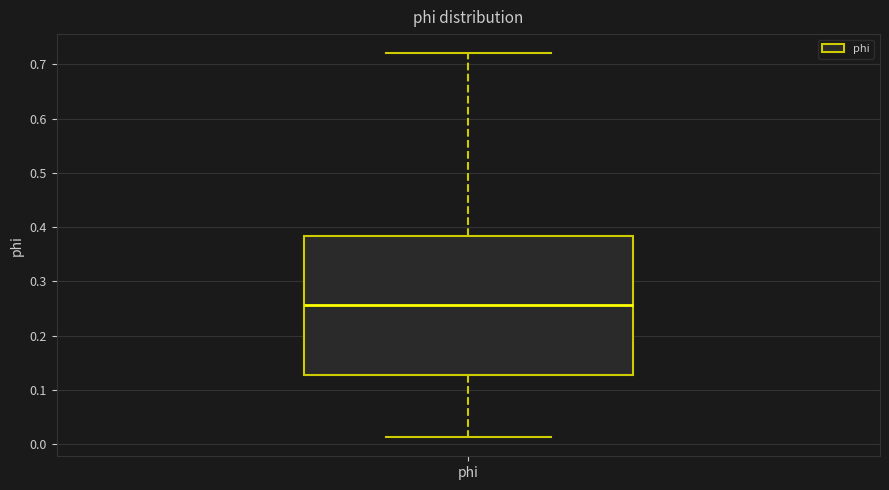

Read this box plot against the y-axis: the position of the median line, the range covered by the box, and the ends of both whiskers. The values are not printed on the chart, so give them approximately, as read against the axis.

median 0.26, box 0.13 to 0.38, whiskers 0.01 to 0.72